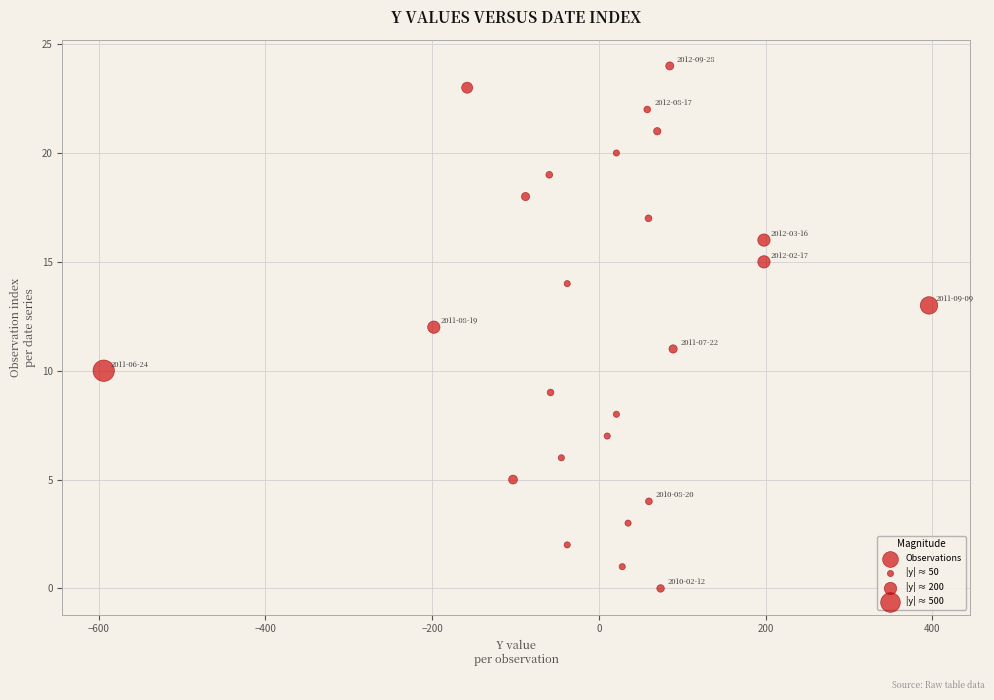

What is the range of Y values (max minus min)?

24